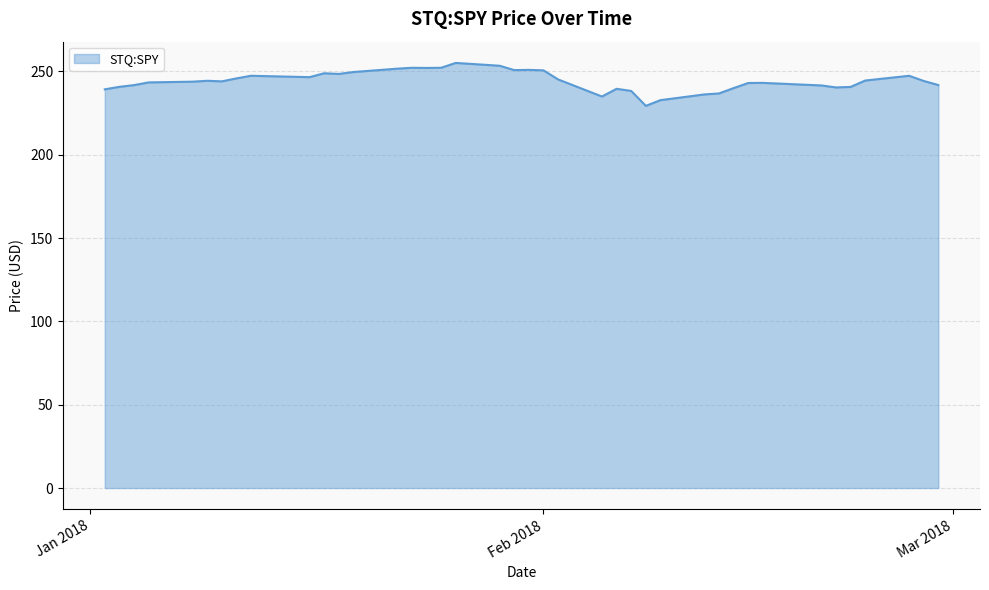

What is the smallest value displayed?

229.3